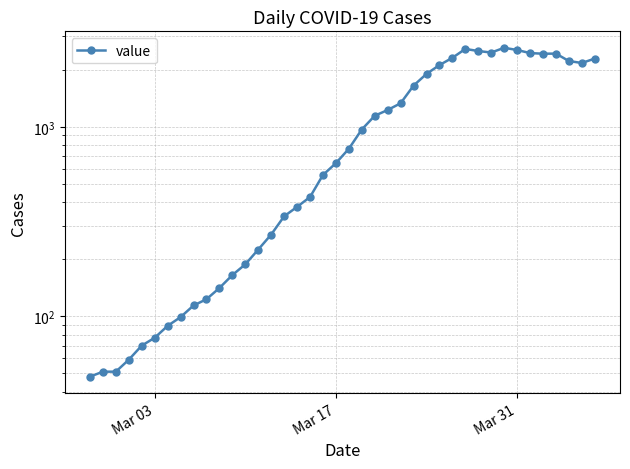

How many distinct data groups are displayed?

1